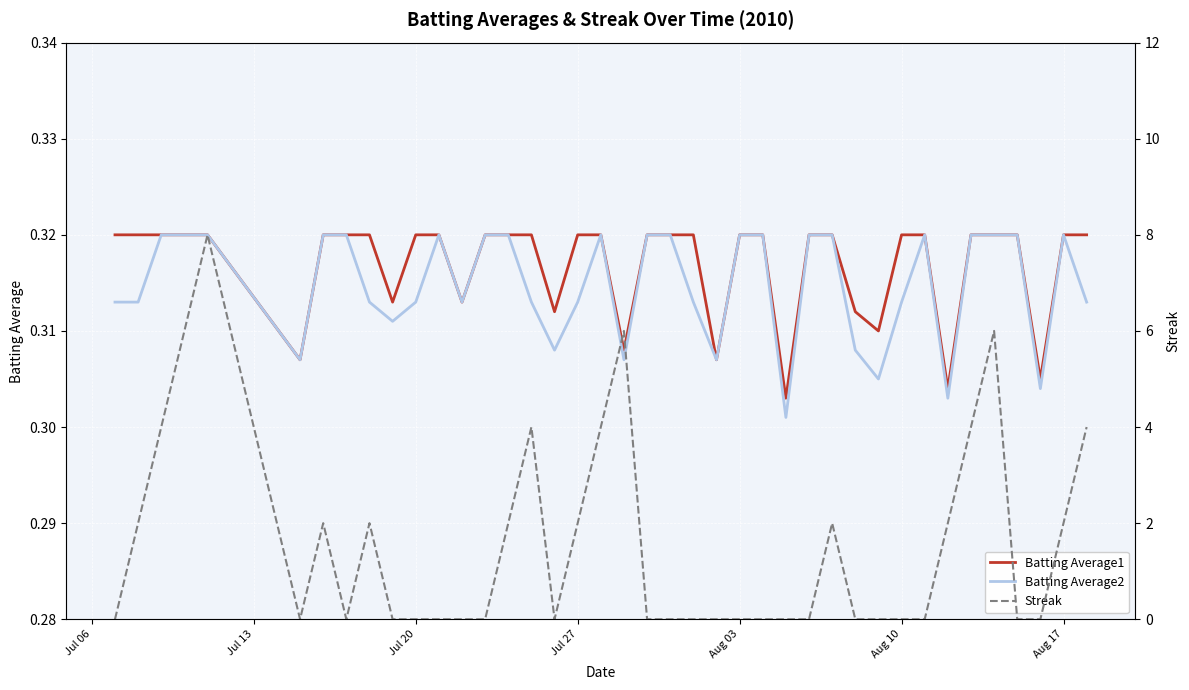

How many intersections are there between Batting Average2 and Streak?

15